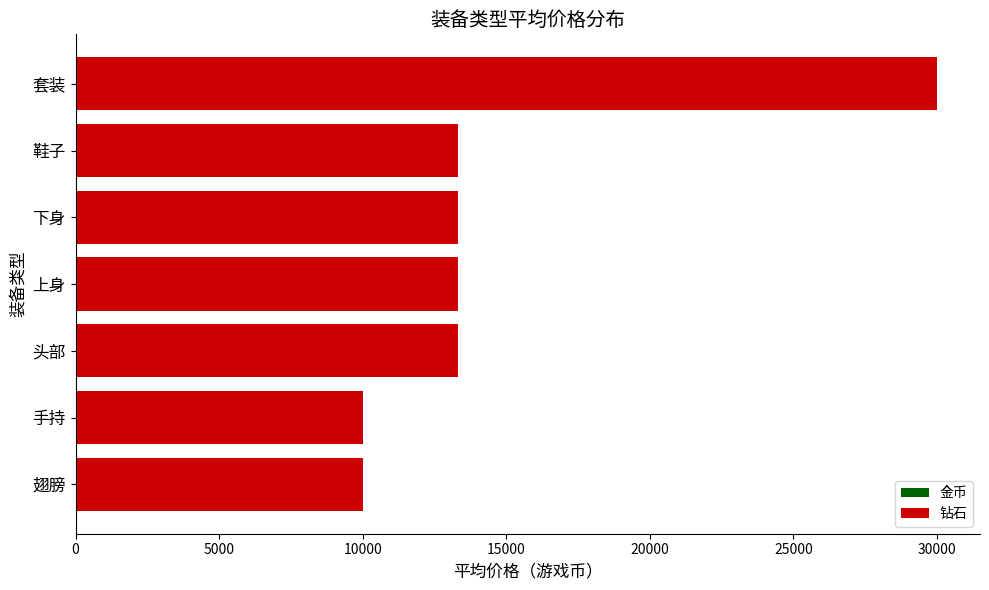

The value at 头部 is 22936.5. True or false?

False